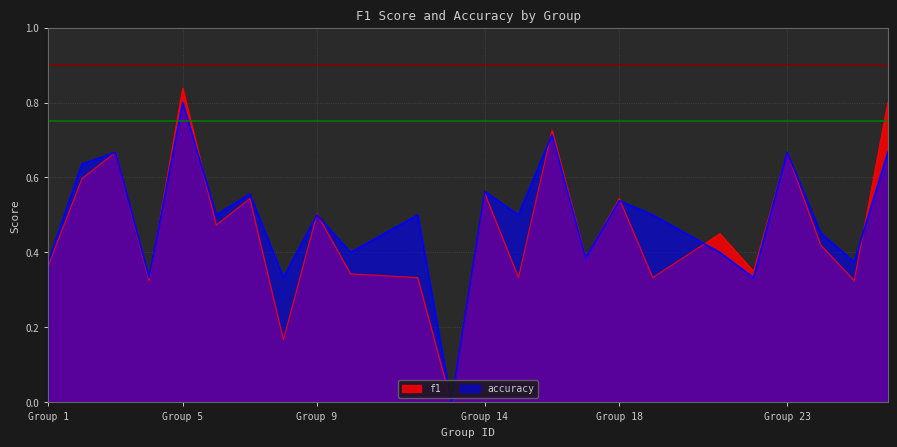

What is the average value of the accuracy series?

0.5